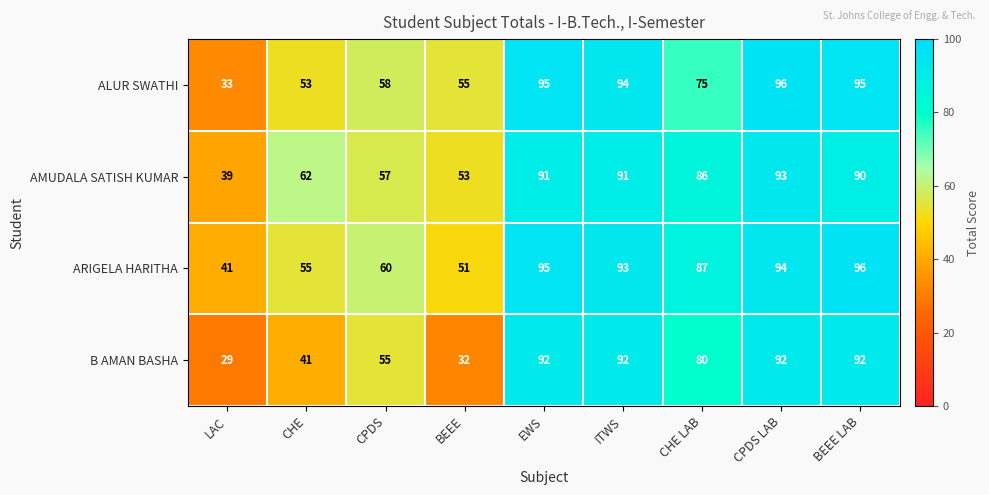

What is the sum of all ARIGELA HARITHA values?

672